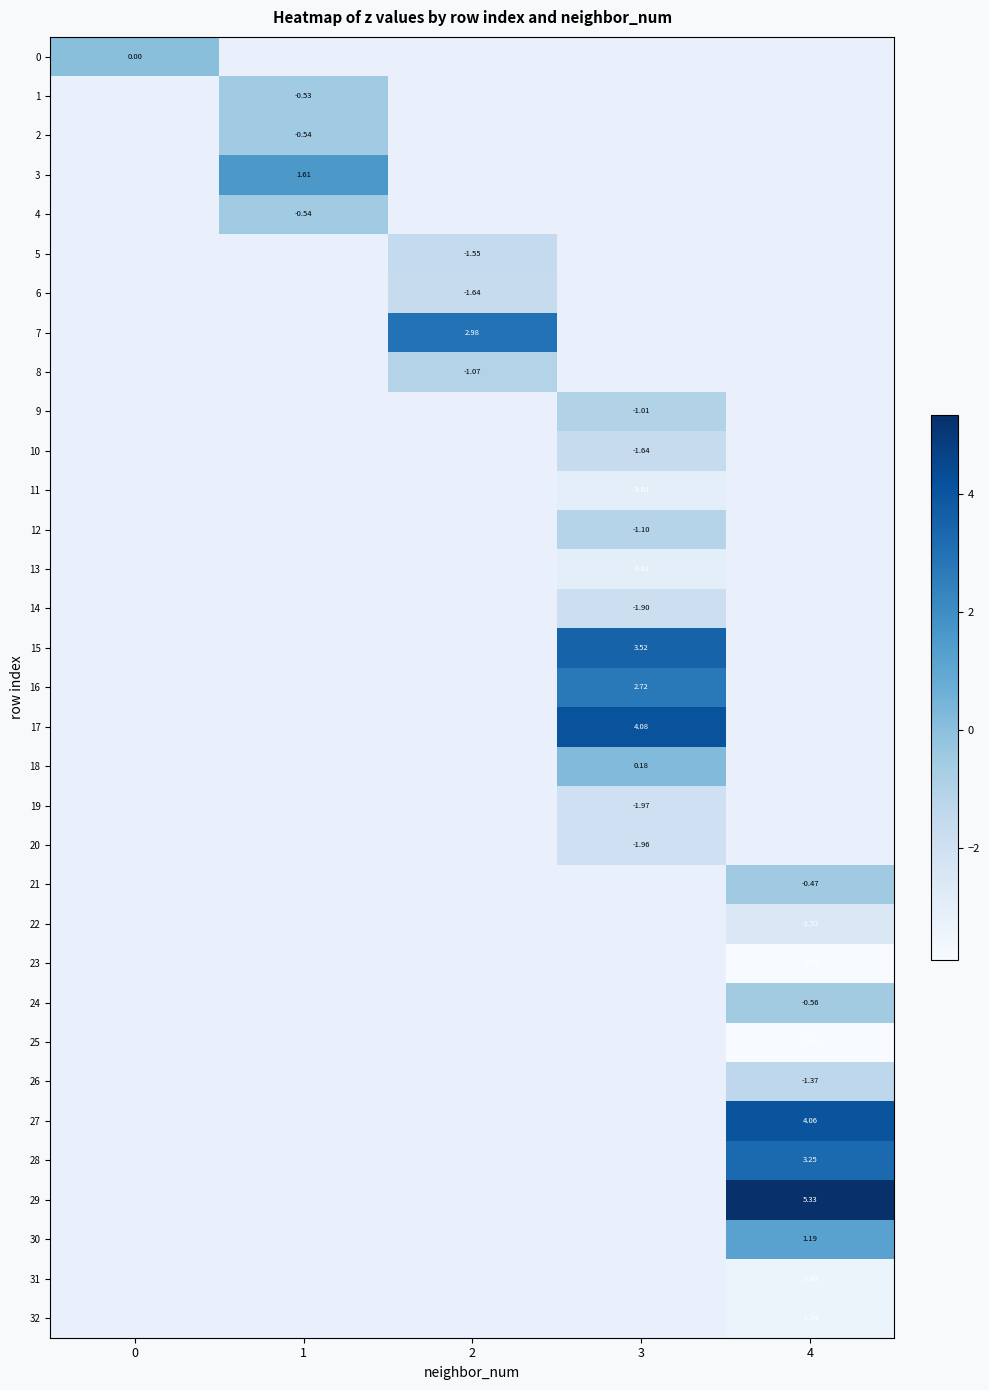

How many categories are shown in the chart?

5